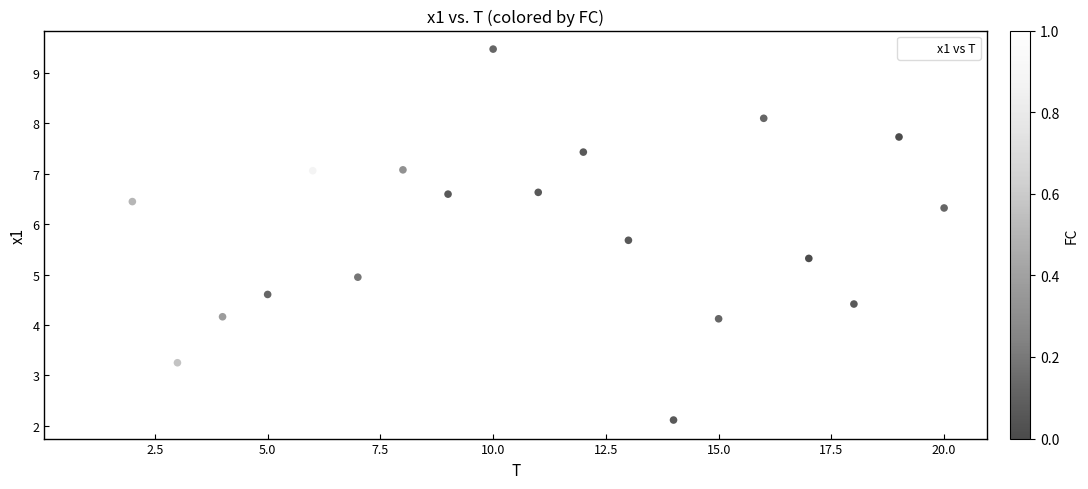

List the coordinates of all points as (X, Y) pairs, reading left to right.

(1.0, 2.2)  (2.0, 6.4)  (3.0, 3.3)  (4.0, 4.2)  (5.0, 4.6)  (6.0, 7.1)  (7.0, 4.9)  (8.0, 7.1)  (9.0, 6.6)  (10.0, 9.5)  (11.0, 6.6)  (12.0, 7.4)  (13.0, 5.7)  (14.0, 2.1)  (15.0, 4.1)  (16.0, 8.1)  (17.0, 5.3)  (18.0, 4.4)  (19.0, 7.7)  (20.0, 6.3)